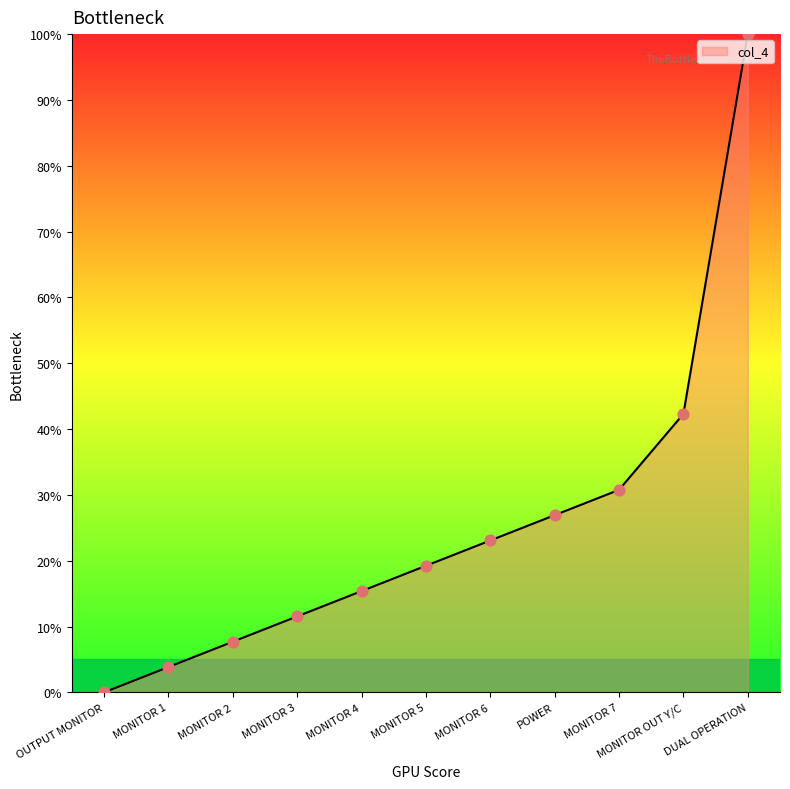

What is the change in value from MONITOR 3 to MONITOR 7?

+19.2